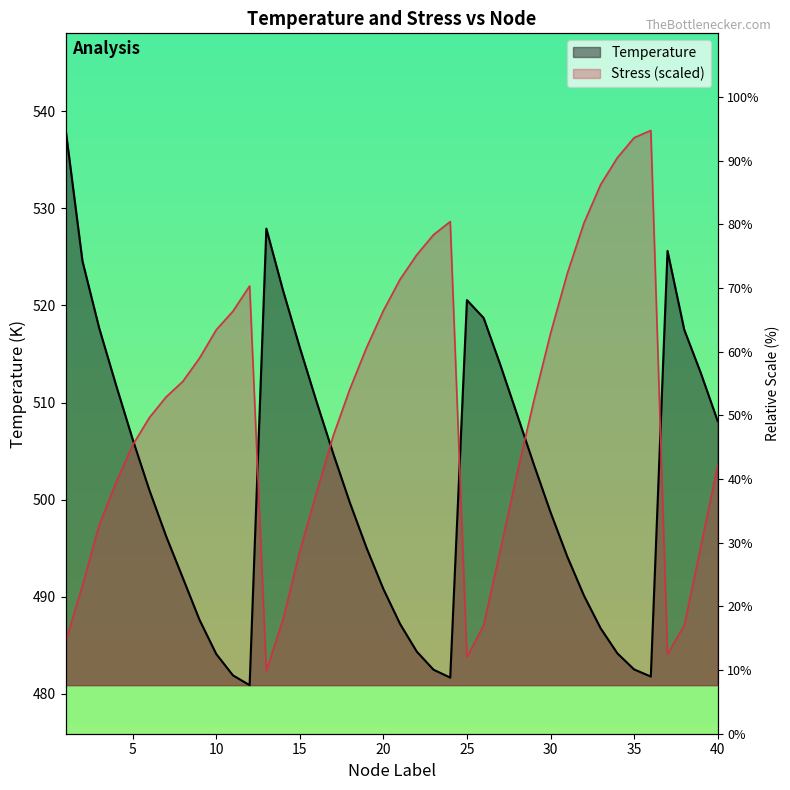

Rank the series by their average value, from lowest to highest.

Temperature, Stress